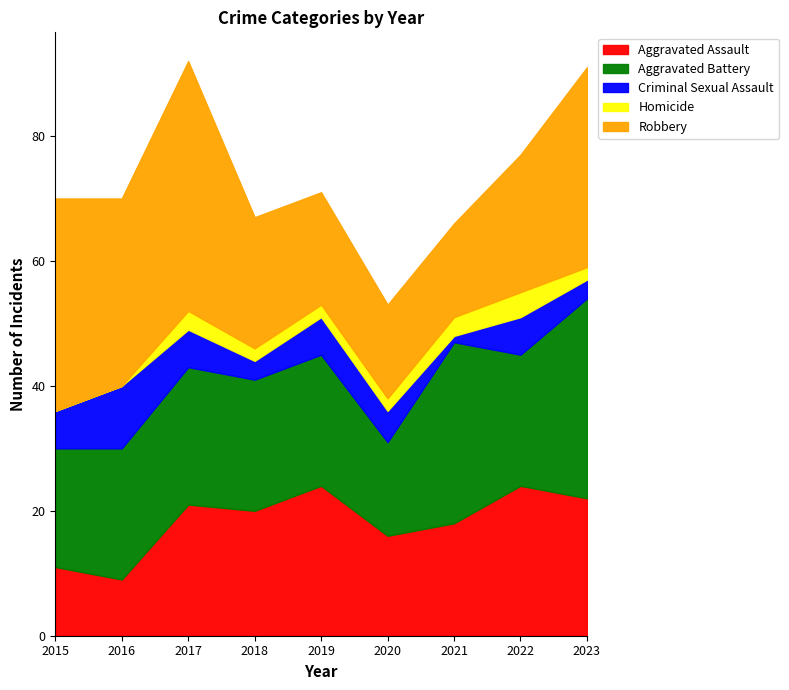

How many intersections are there between Aggravated Assault and Aggravated Battery?

4